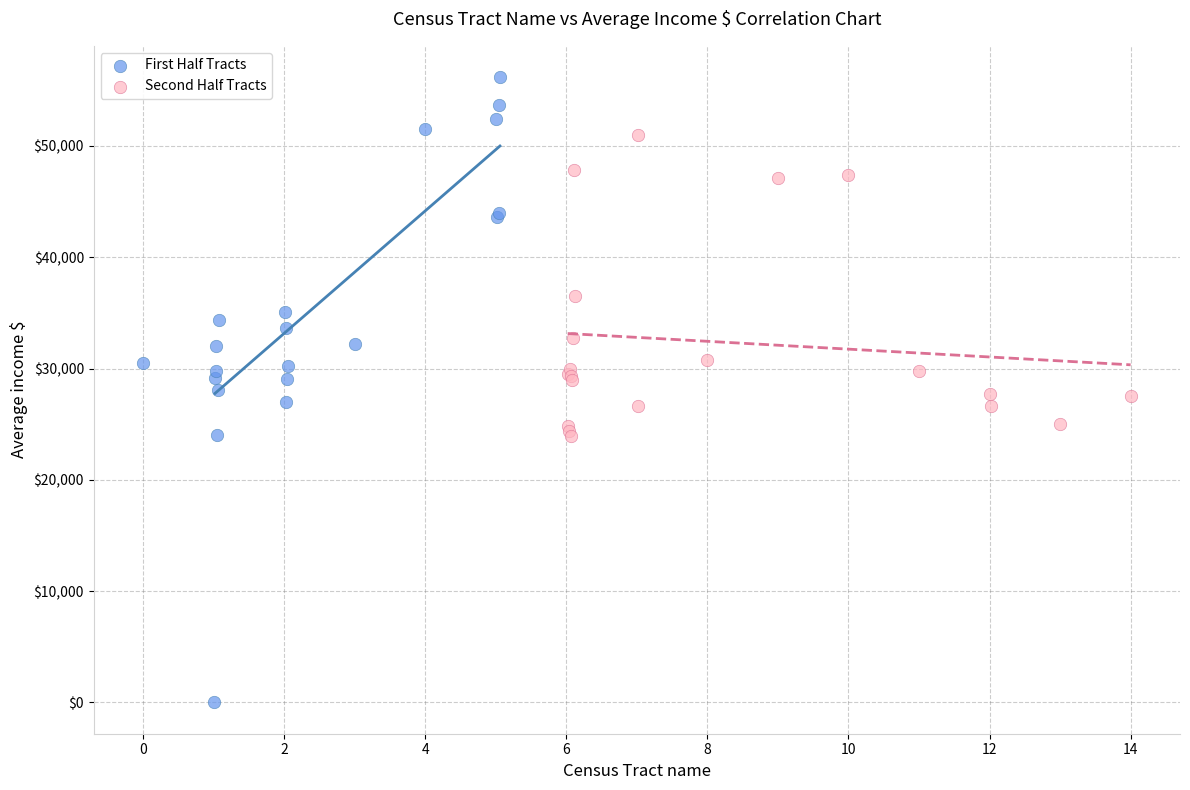

Which series has the largest Y range (max minus min)?

First Half Tracts